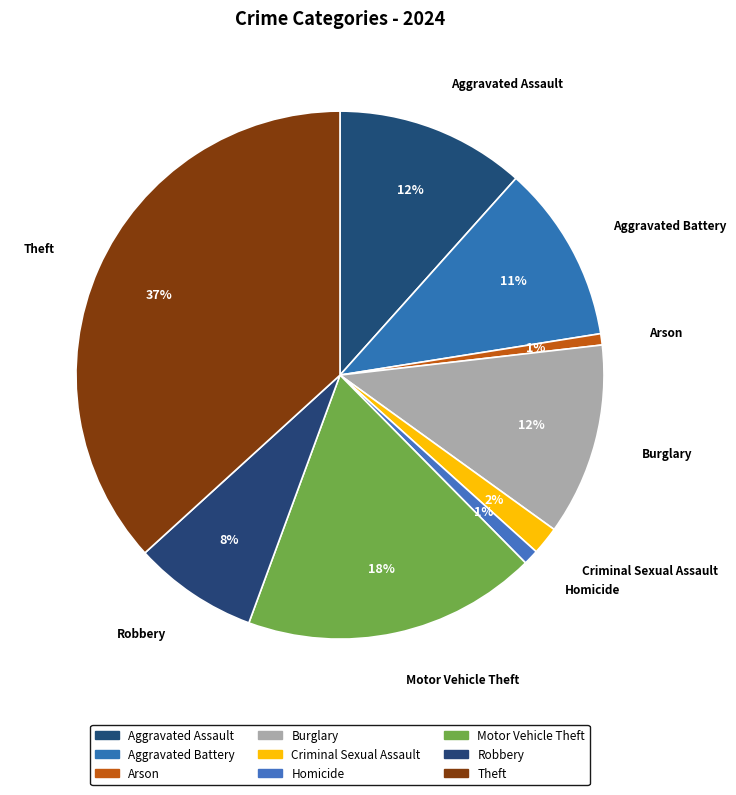

How many slices are in this pie chart?

9